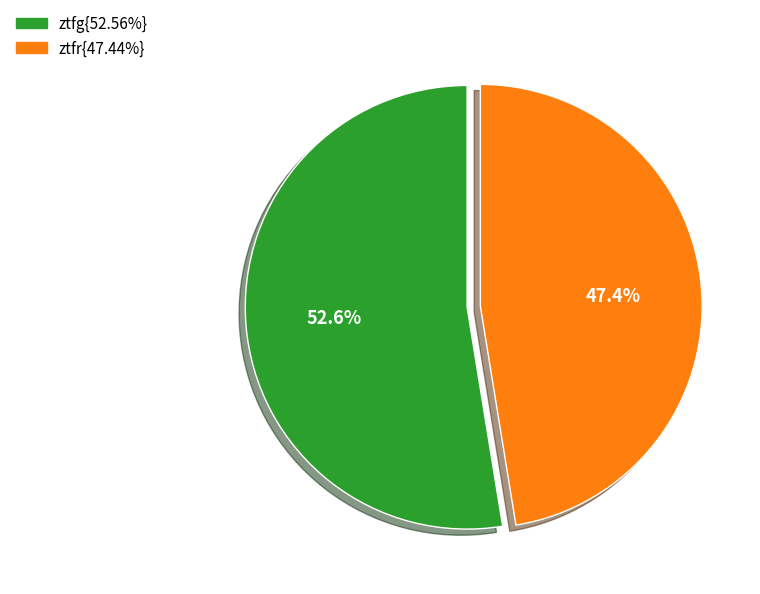

Count the number of slices in the pie.

2